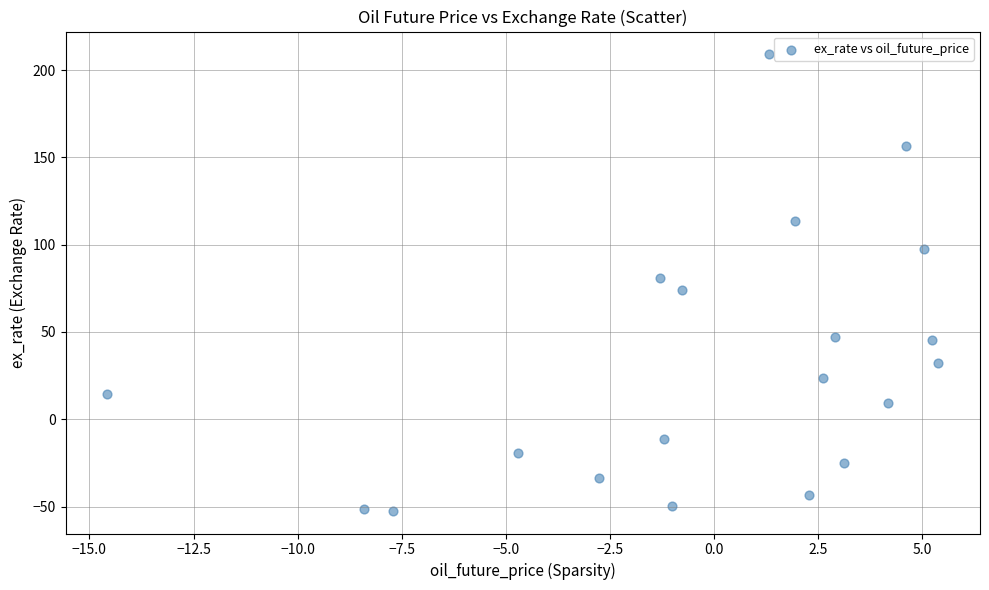

What is the range of Y values (max minus min)?

261.4